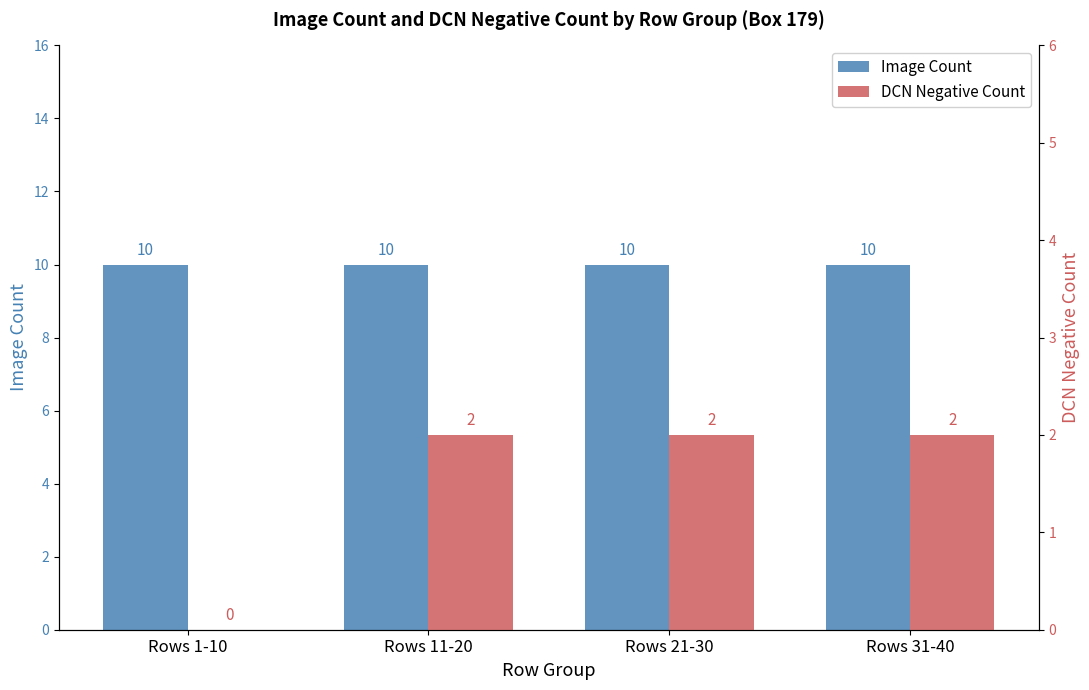

True or false: Image Count has a value of 14 at Rows 21-30.

False